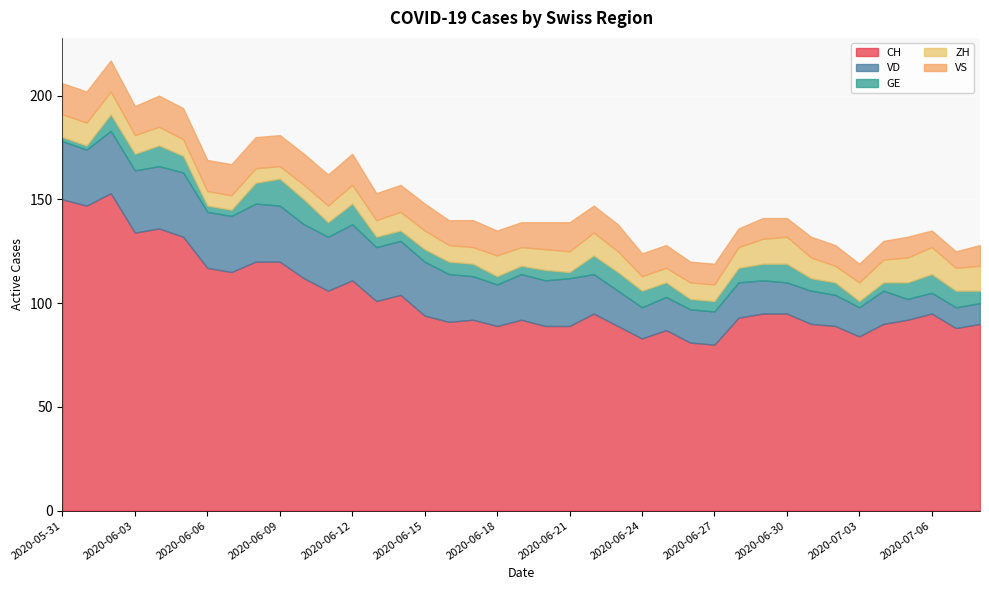

Reading right to left, what are all the values shown in this chart?

CH: 90	88	95	92	90	84	89	90	95	95	93	80	81	87	83	89	95	89	89	92	89	92	91	94	104	101	111	106	112	120	120	115	117	132	136	134	153	147	150
VD: 10	10	10	10	16	14	15	16	15	16	17	16	16	16	15	17	19	23	22	22	20	21	23	26	26	26	27	26	26	27	28	27	27	31	30	30	30	27	28
GE: 6	8	9	8	4	3	6	6	9	8	7	5	5	7	8	9	9	3	5	4	4	6	6	6	5	5	10	7	12	13	10	3	3	8	10	8	8	2	2
ZH: 12	11	13	12	11	9	8	10	13	12	10	8	8	7	7	10	11	10	10	9	10	8	8	9	9	8	9	8	7	6	7	7	7	8	9	9	11	11	11
VS: 10	8	8	10	9	9	10	10	9	10	9	10	10	11	11	13	13	14	13	12	12	13	12	13	13	13	15	15	15	15	15	15	15	15	15	14	15	15	15